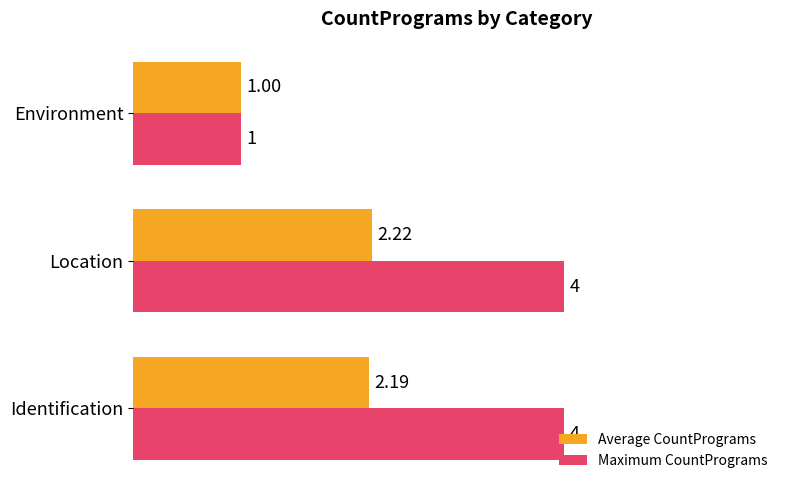

Which category has the lowest value in the Average CountPrograms series?

Environment